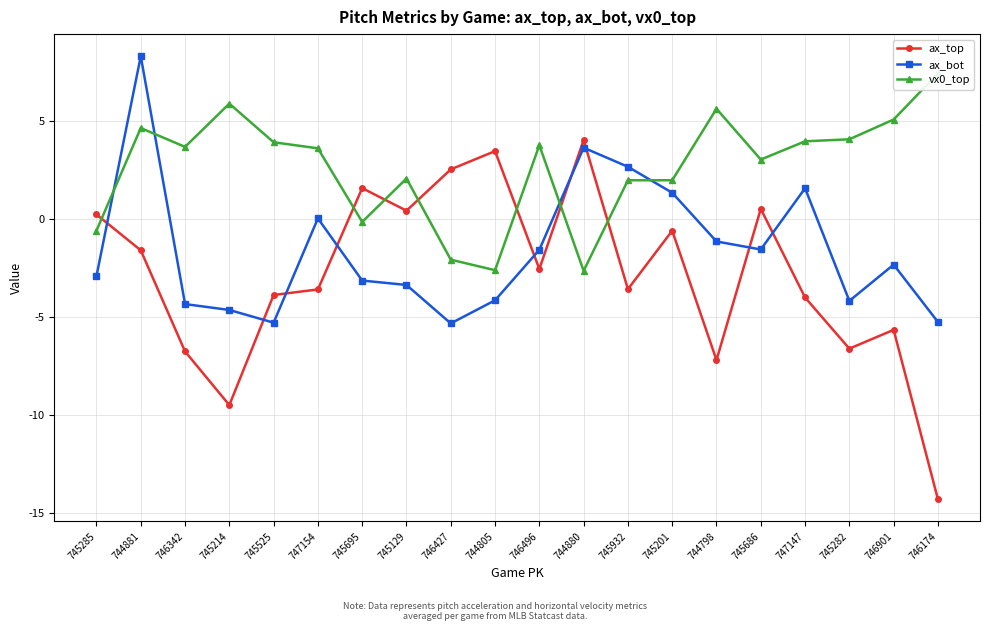

What position from the right is 746342?

18